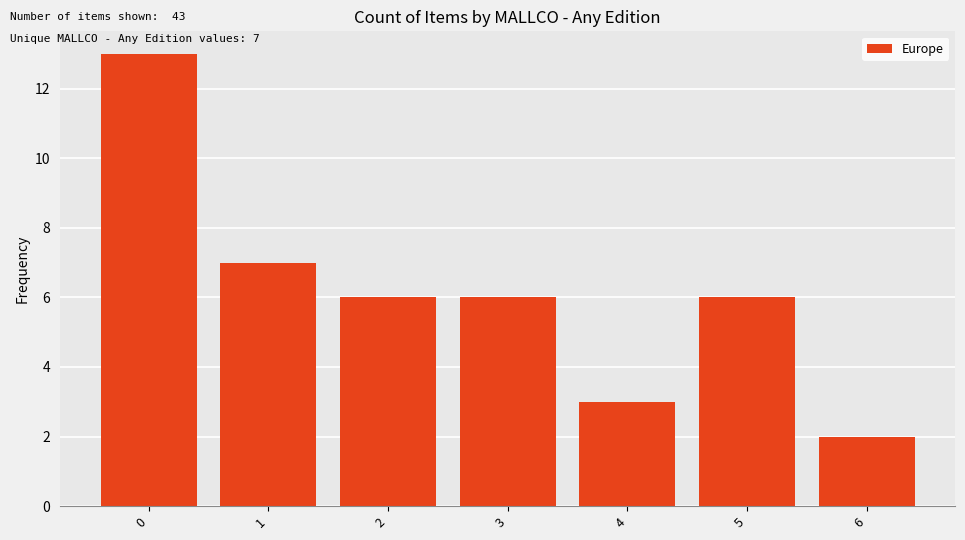

What is the change in value from 1 to 4?

-4